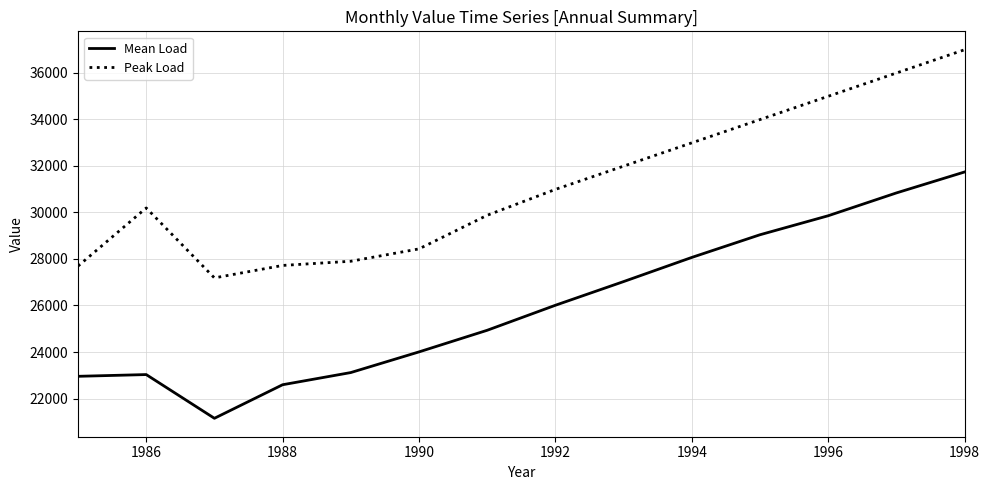

Which series has the largest total across all categories?

Peak Load